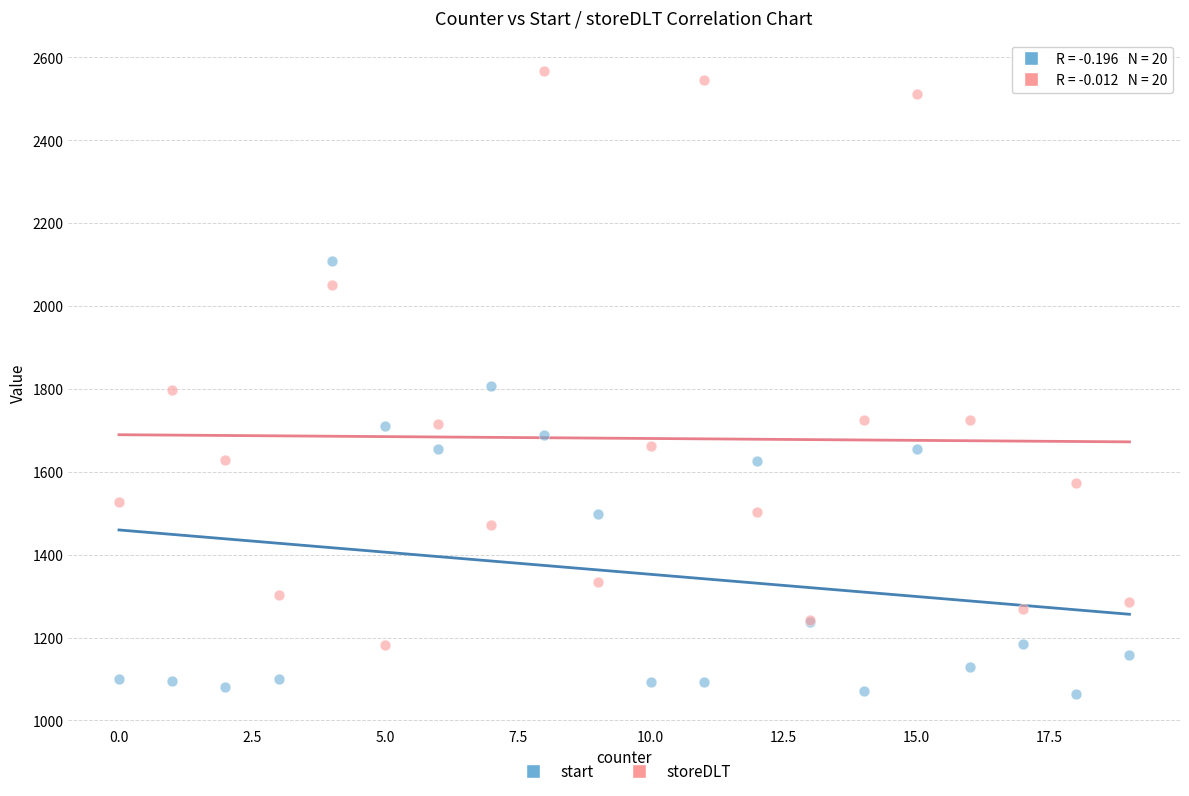

Which series reaches the minimum Y coordinate?

start